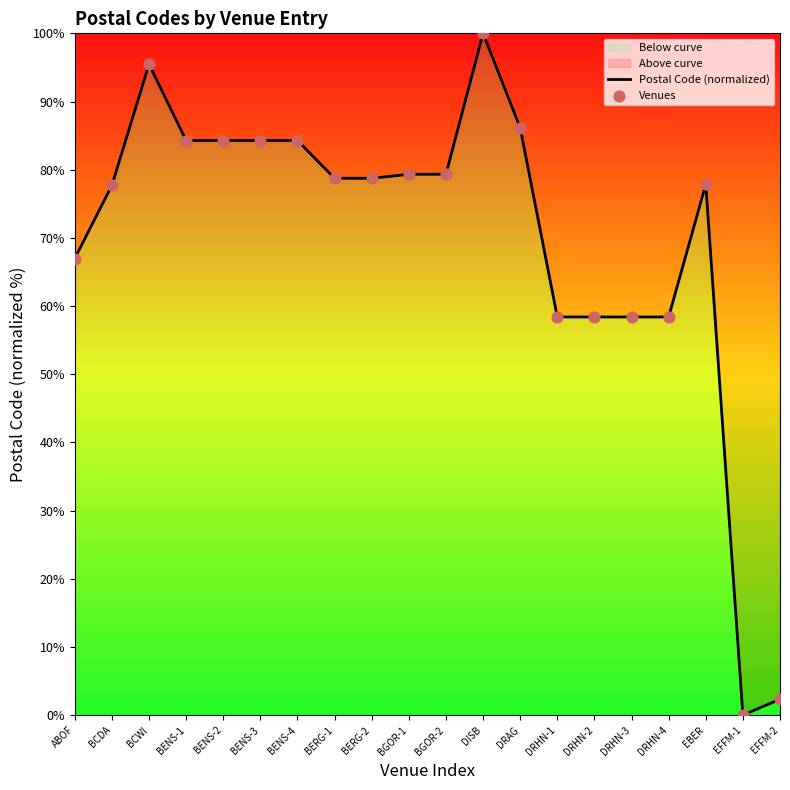

Which series has the largest Y range (max minus min)?

Postal Code (normalized)